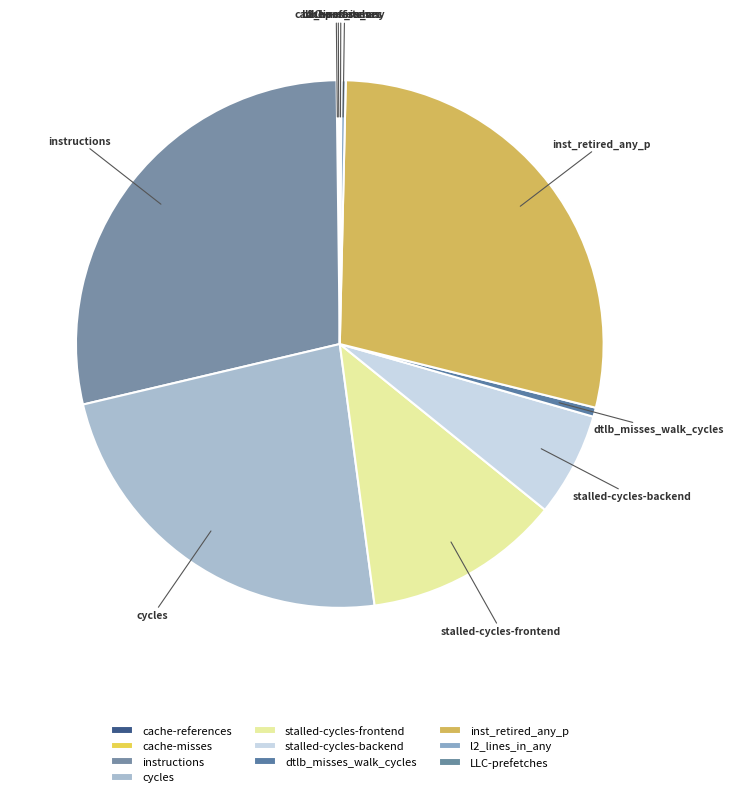

Combined, do cycles and instructions account for over 50%?

Yes